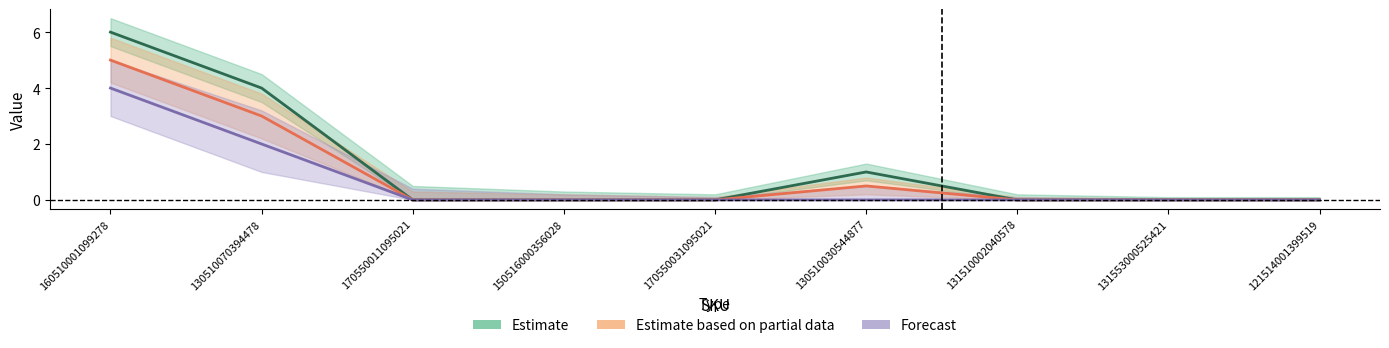

Which series has the largest total across all categories?

Estimate